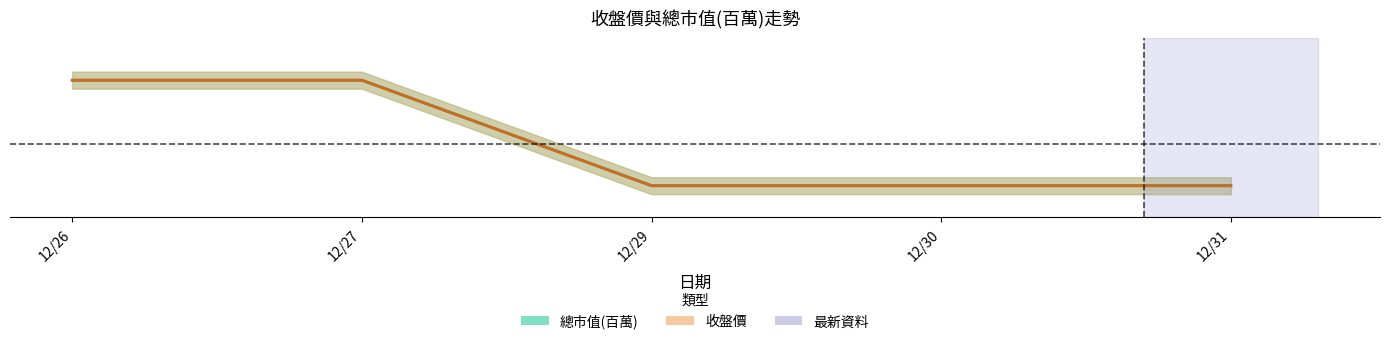

True or false: 收盤價 and 總市值(百萬) cross at least once.

False